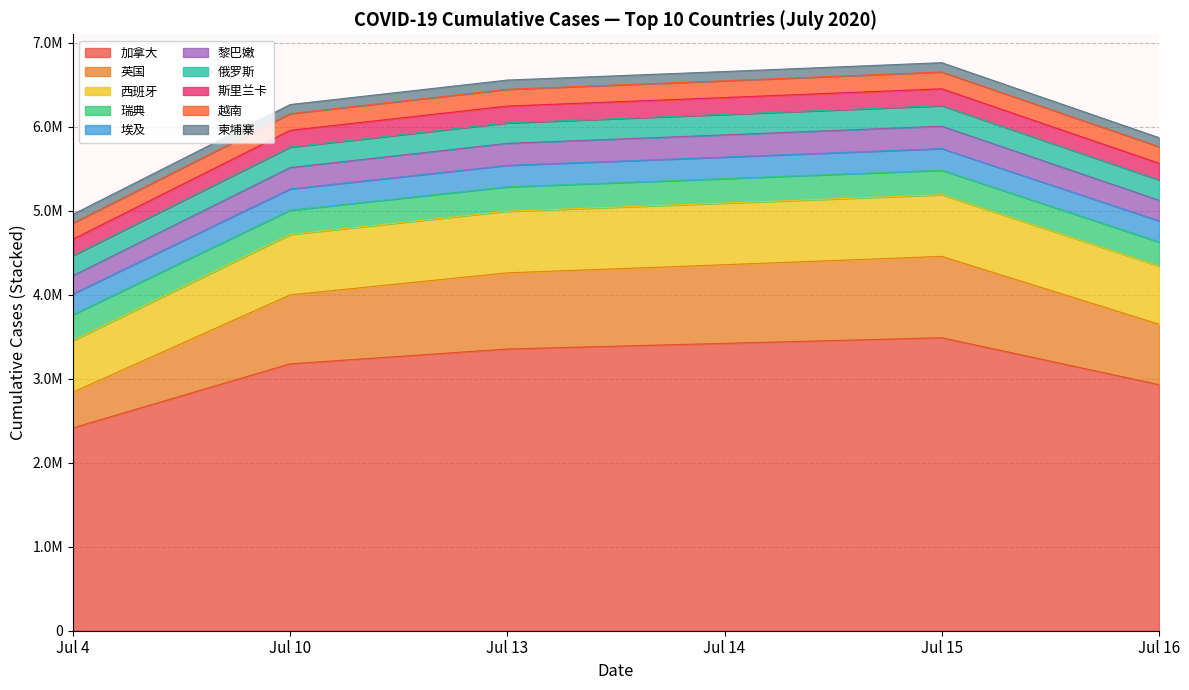

What are all the series names shown in the legend?

加拿大, 英国, 西班牙, 瑞典, 埃及, 黎巴嫩, 俄罗斯, 斯里兰卡, 越南, 柬埔寨